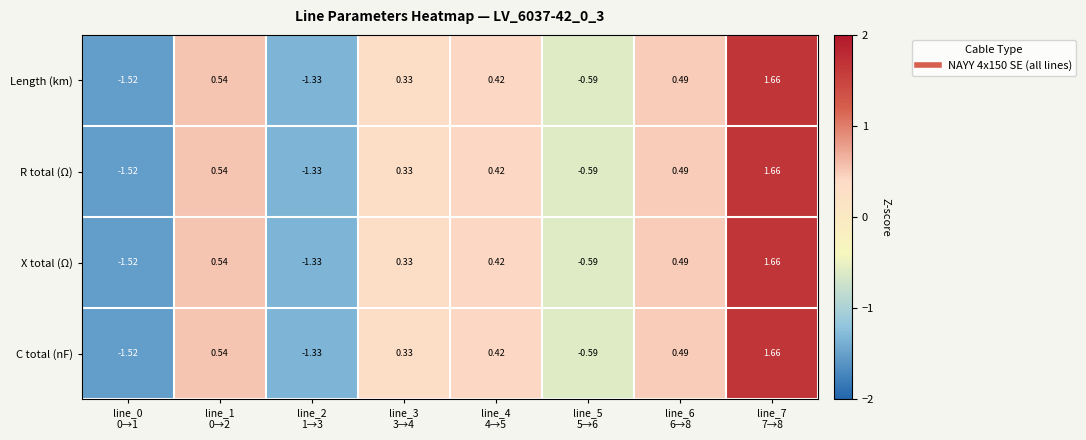

Which series has the largest range (max minus min)?

Length (km)